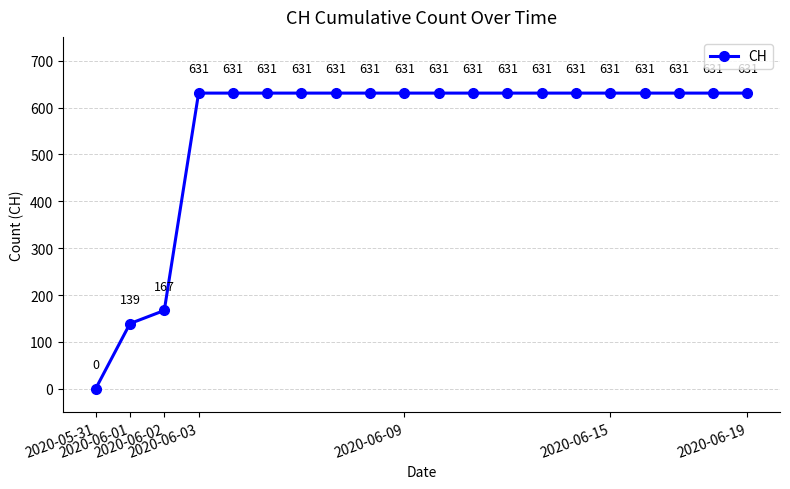

How many categories are shown in the chart?

20